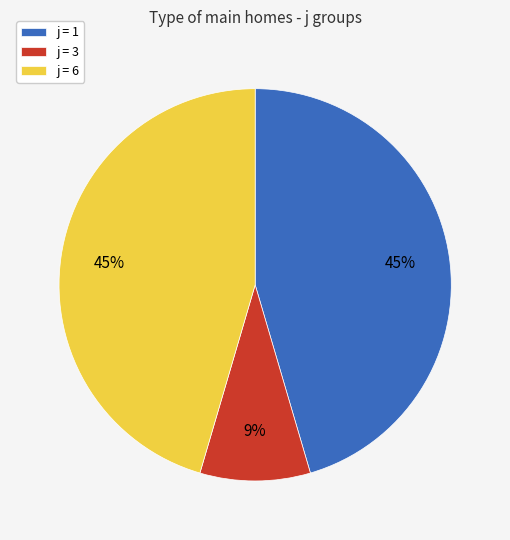

What percentage is the j = 1 slice, to the nearest percent?

45%